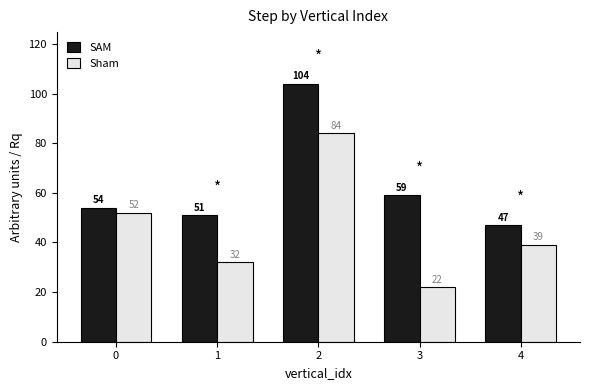

Rank the series by their maximum value, from lowest to highest.

Sham, SAM